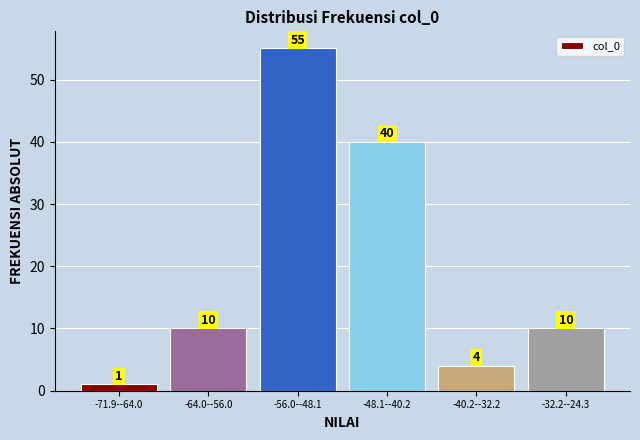

Reading left to right, transcribe all the data shown in this chart.

-71.9--64.0=1	-64.0--56.0=10	-56.0--48.1=55	-48.1--40.2=40	-40.2--32.2=4	-32.2--24.3=10